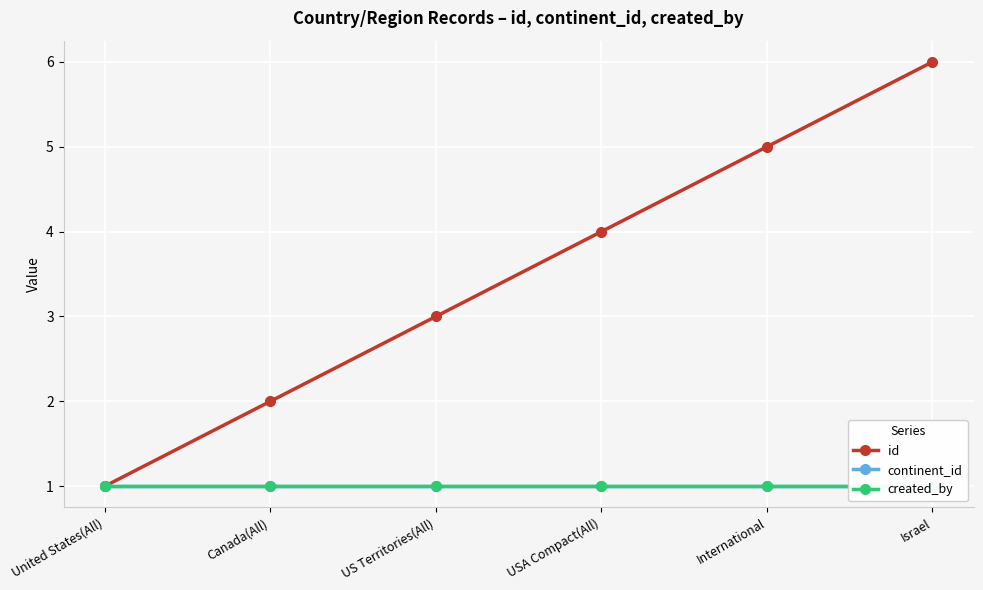

Which series has the largest total across all categories?

id